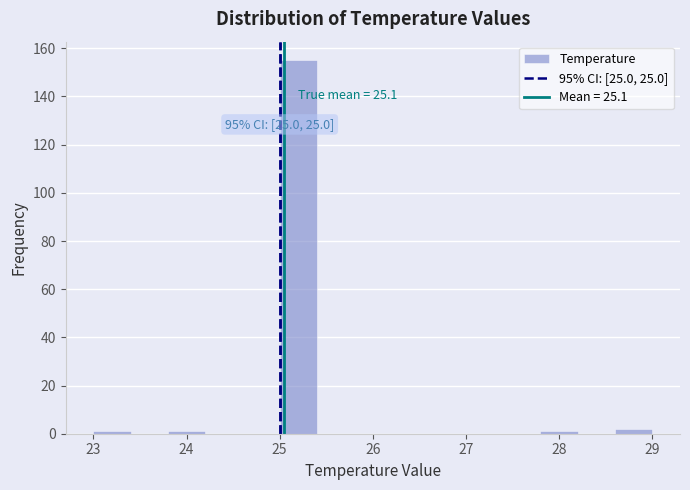

Which range on the x-axis has the tallest bar?

25.0 to 25.4